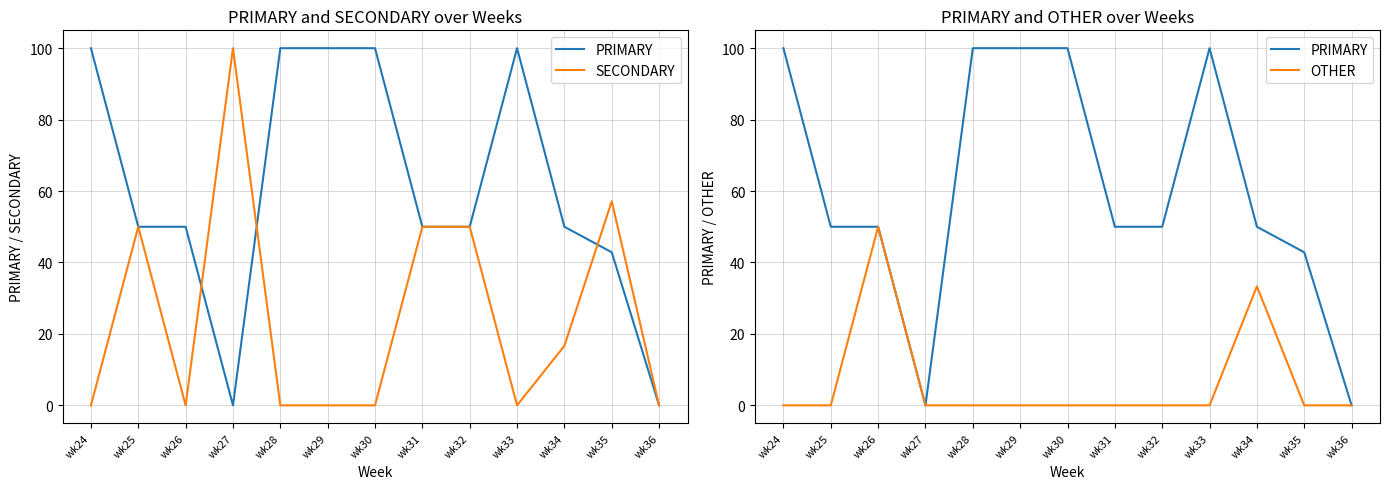

Which series changed the most between wk34 and wk36?

PRIMARY